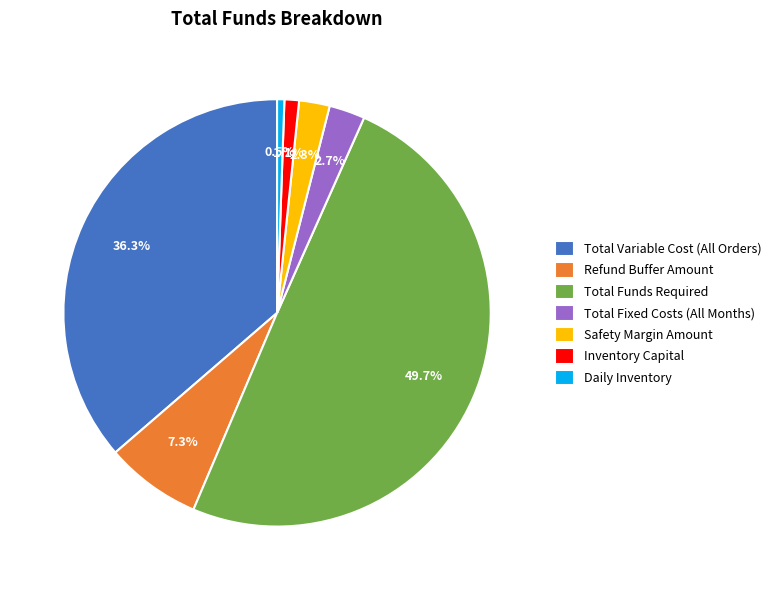

How many slices are in this pie chart?

7